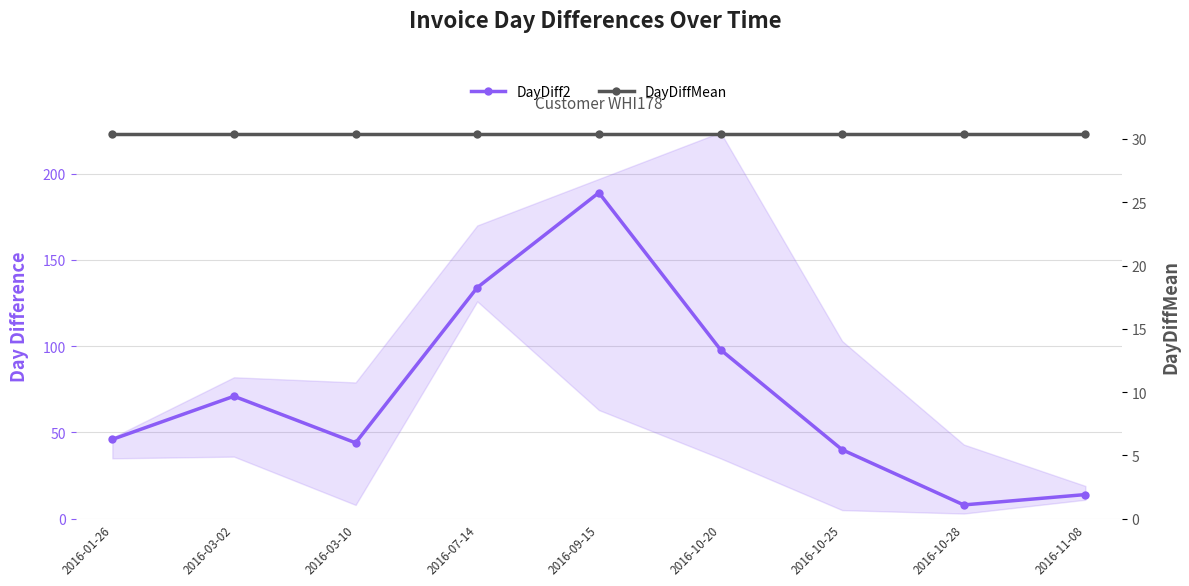

What position from the left is 2016-09-15?

5